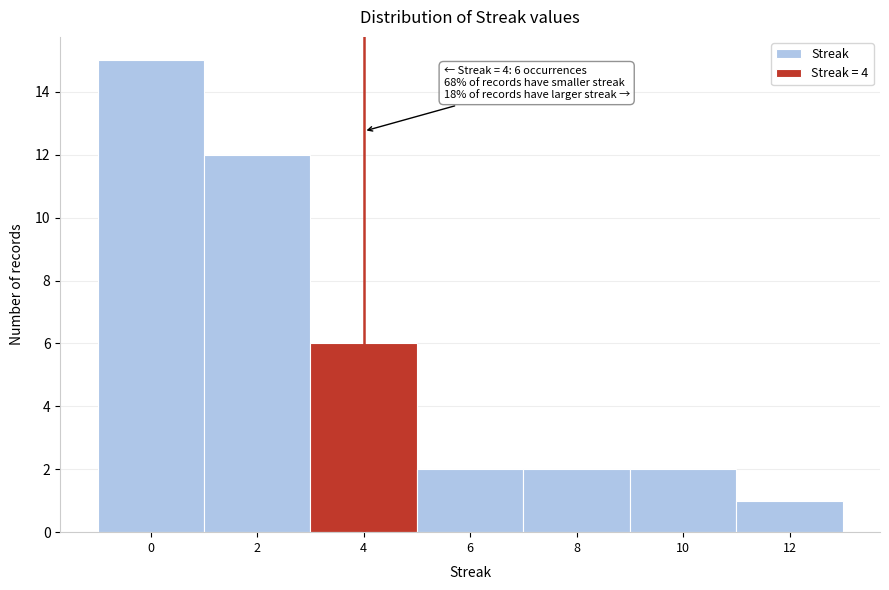

Which range on the x-axis has the tallest bar?

-1 to 1